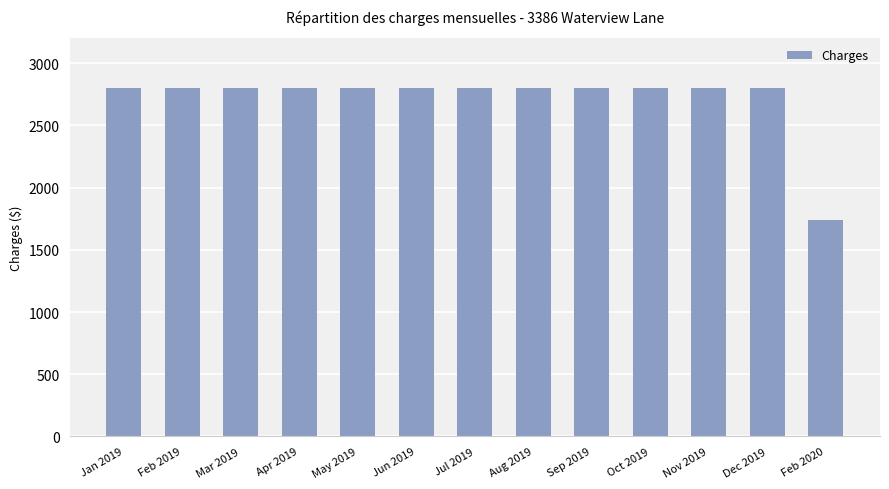

What value does the data have at Feb 2020, to the nearest 50?

1750